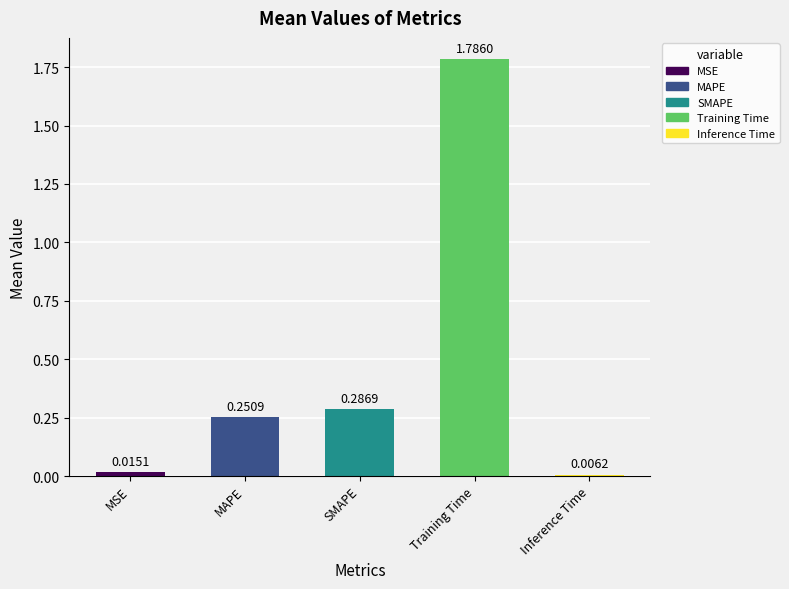

At which label is the value closest to 0?

Inference Time